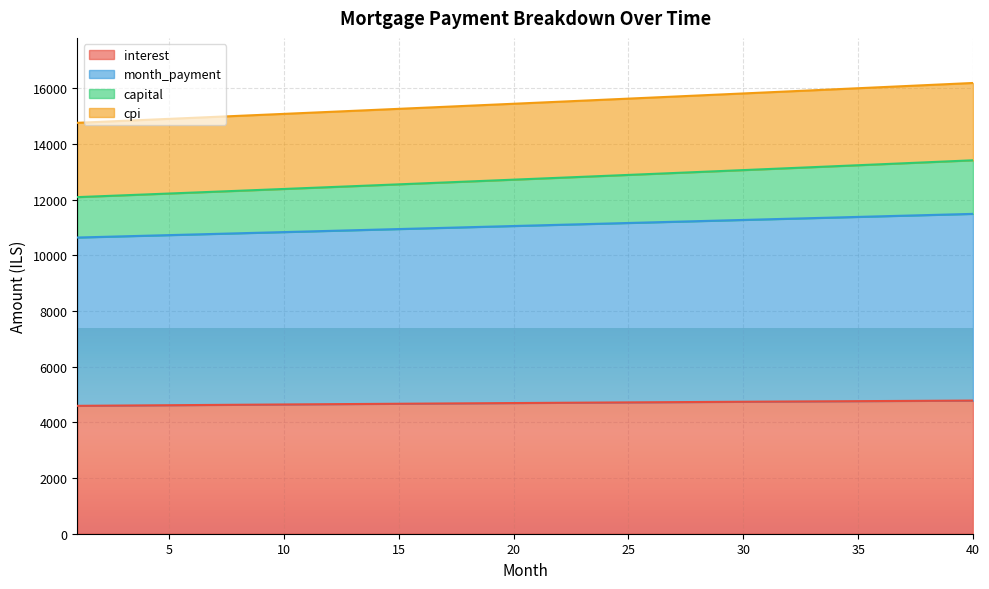

Which has a higher value, 25 or 19?

25